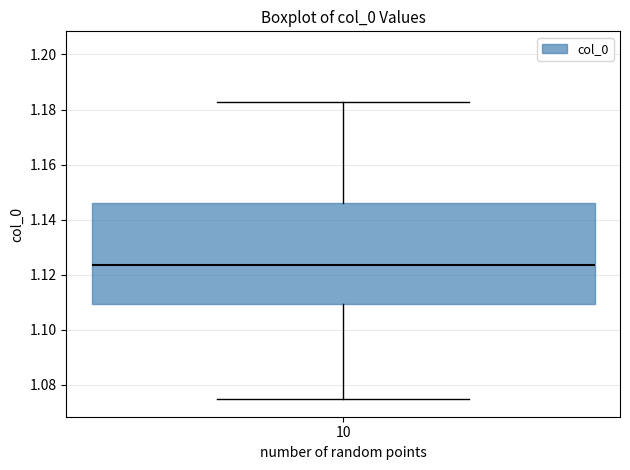

Where does the lower whisker of the box at x = 10 end on the y-axis? The values are not printed on the chart, so give them approximately, as read against the axis.

1.074